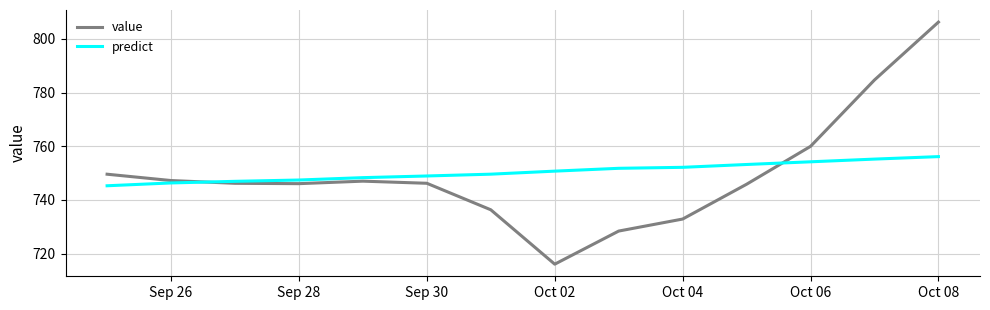

What is the minimum value for predict?

745.3